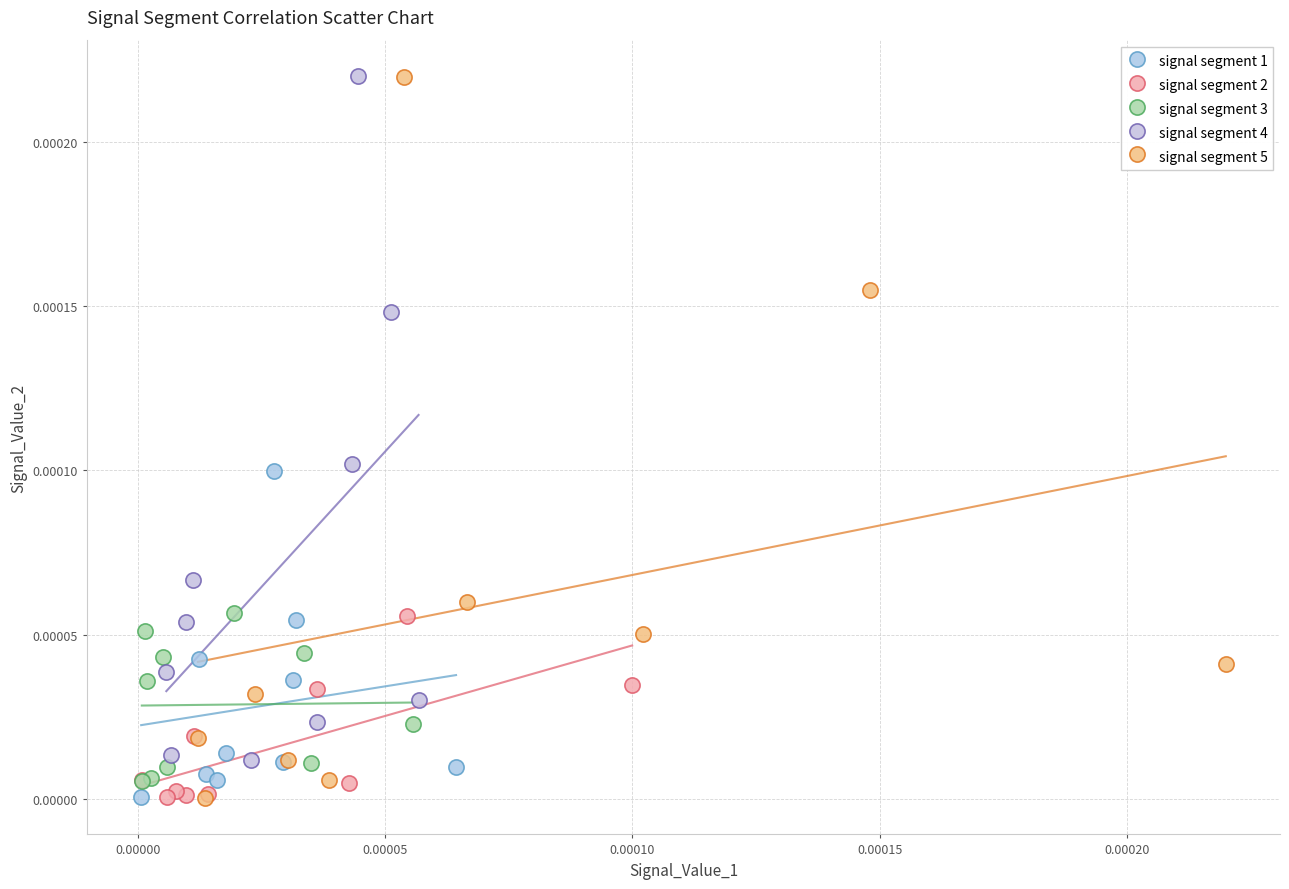

What are all the series names shown in the legend?

signal segment 1, signal segment 2, signal segment 3, signal segment 4, signal segment 5